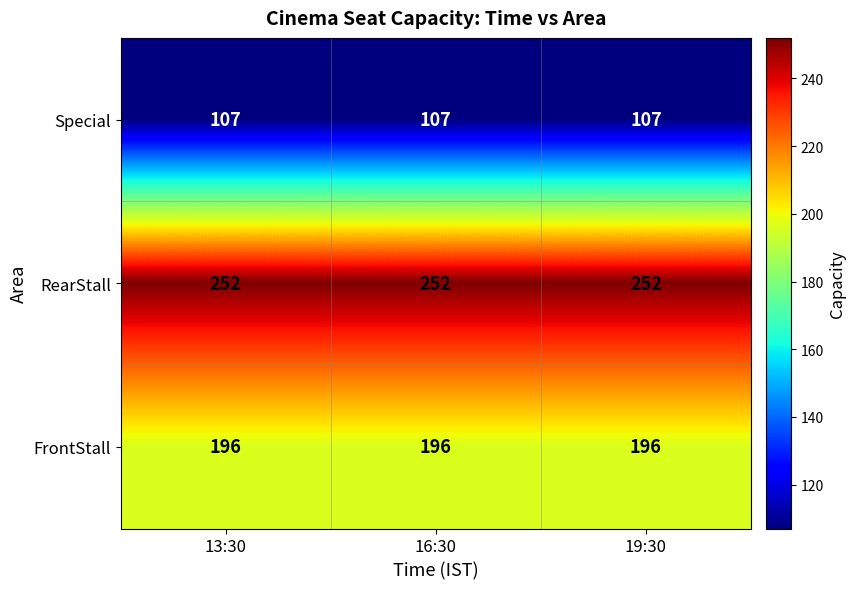

List the series in order of their peak value, highest first.

RearStall, FrontStall, Special